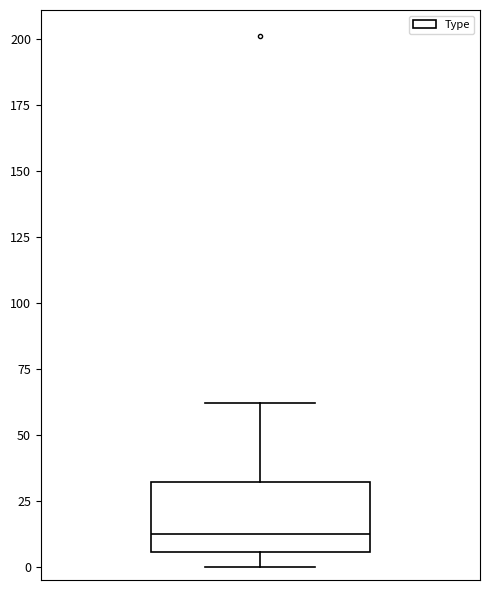

Transcribe this box plot: give where the median line is, the range the box spans, and where the two whiskers end, as read against the y-axis. The values are not printed on the chart, so give them approximately, as read against the axis.

median 15, box 5 to 30, whiskers 0 to 60